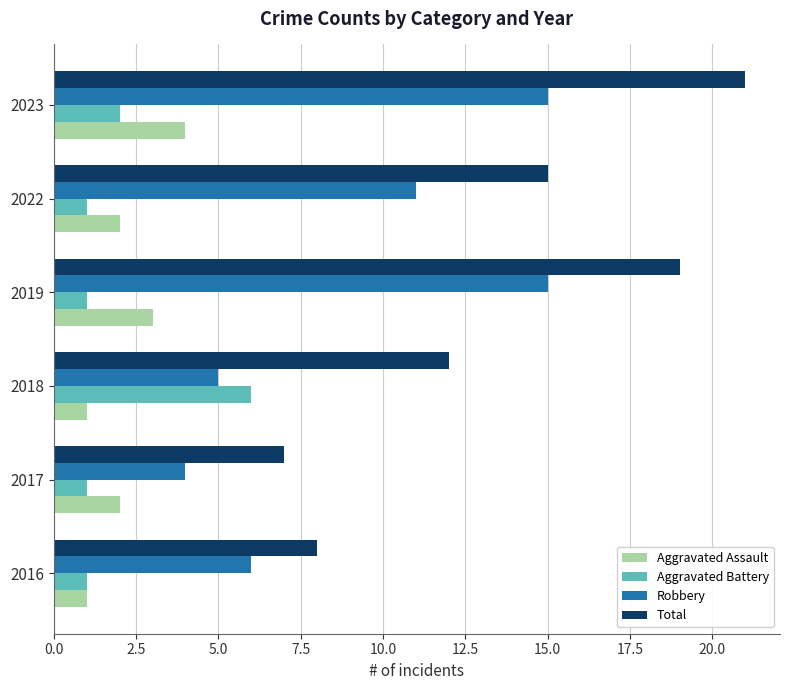

What is the sum of all Aggravated Battery values?

12